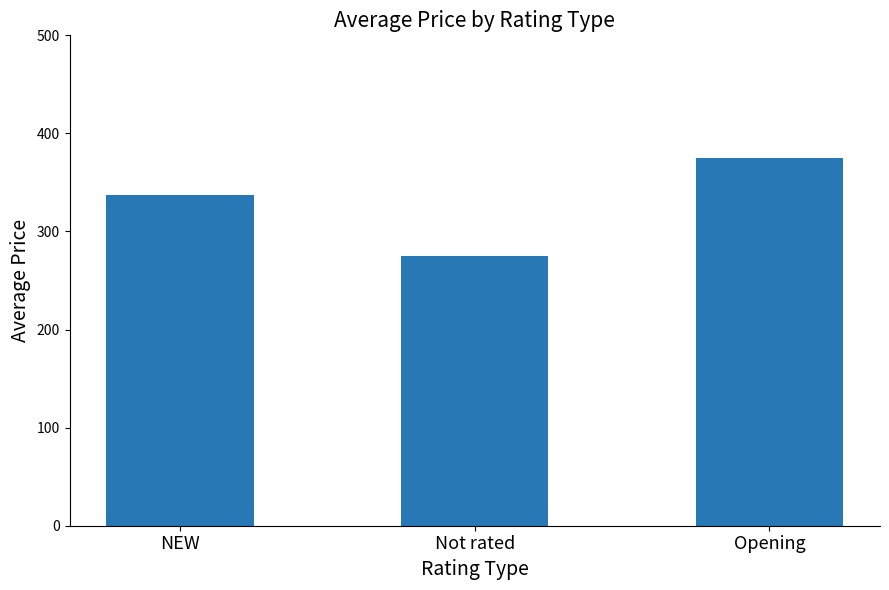

Which has a higher value, Not rated or Opening?

Opening